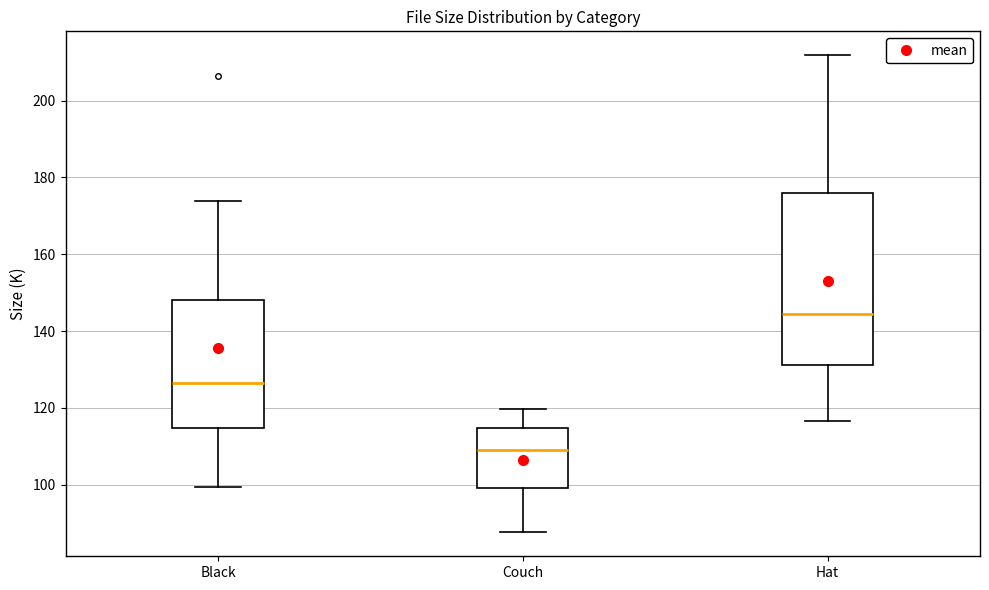

Where does the lower whisker of the box for Couch end on the y-axis? The values are not printed on the chart, so give them approximately, as read against the axis.

88